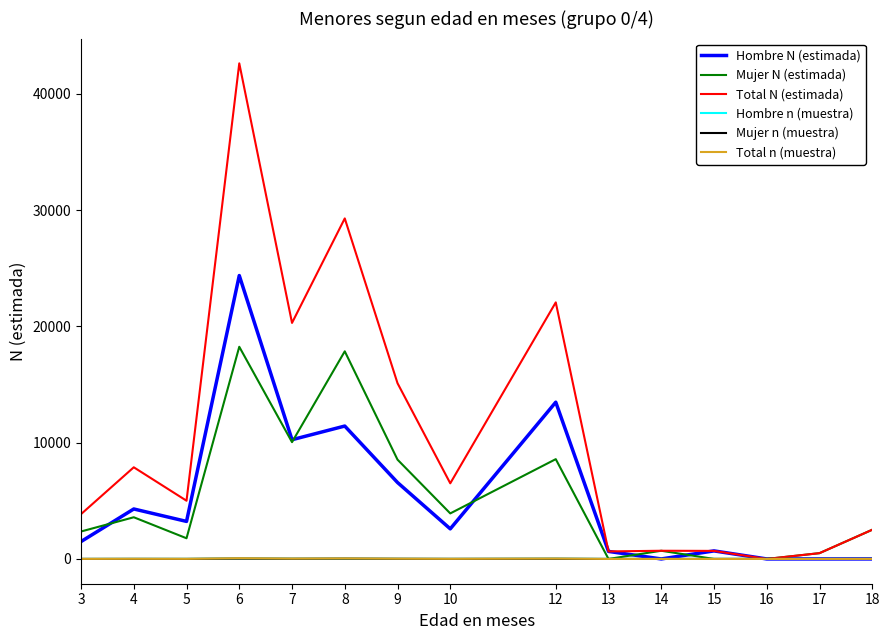

Which series has the widest spread of values?

Total N (estimada)